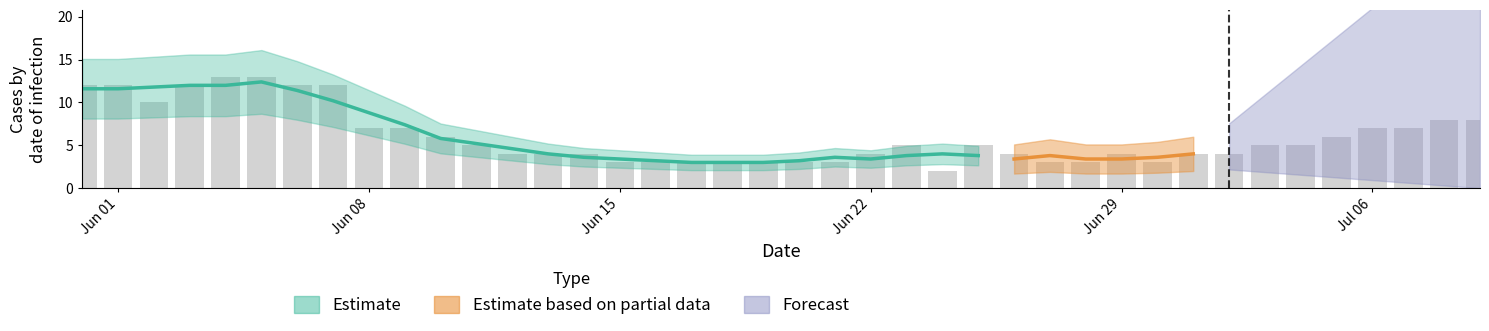

What is the difference between the second highest and minimum values?

11